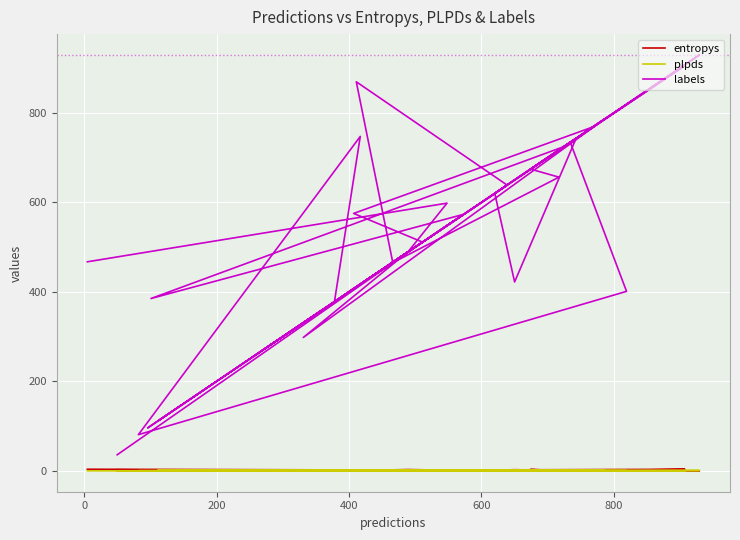

True or false: labels and entropys cross at least once.

False